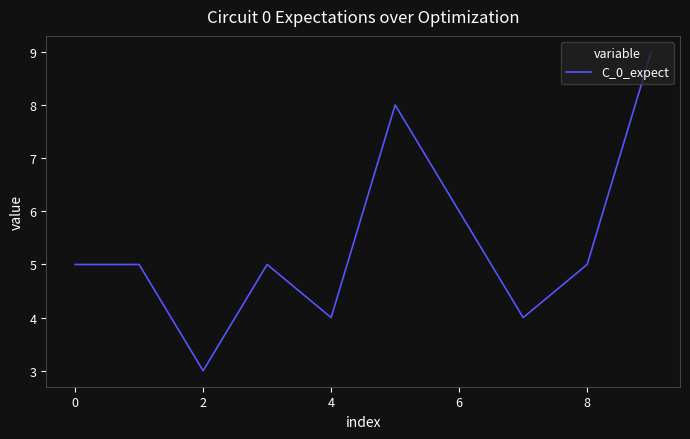

How many series are shown in this chart?

1